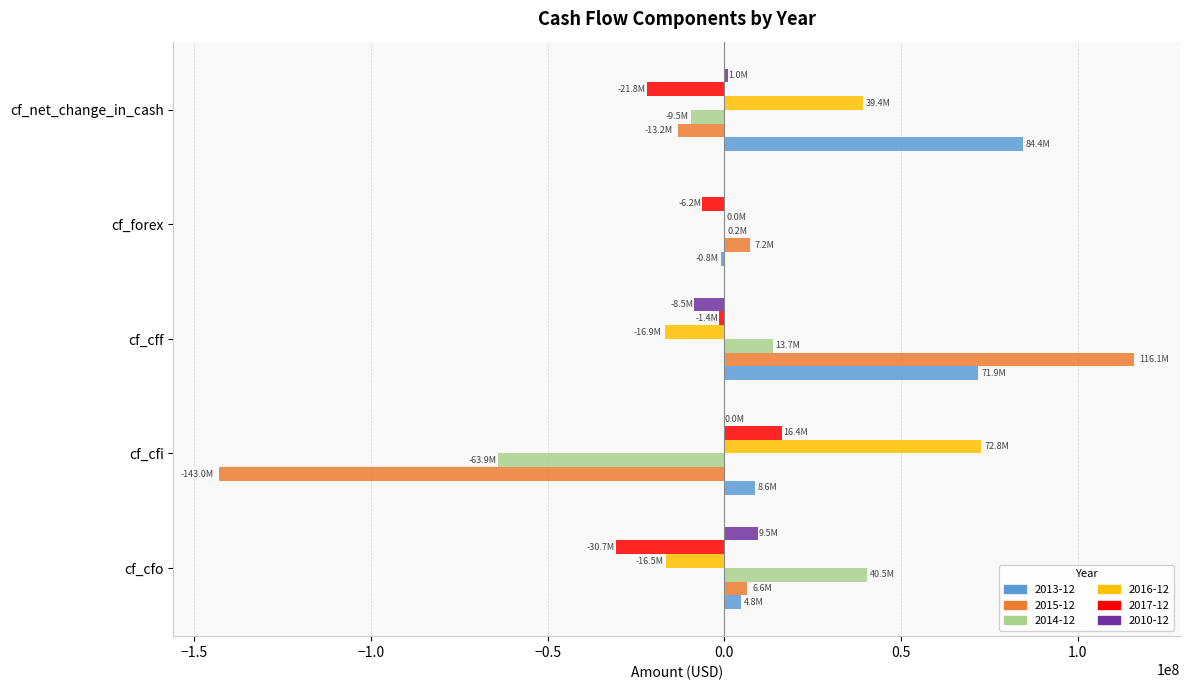

Is it true that 2015-12 equals 6570684.3 at cf_cfo?

True